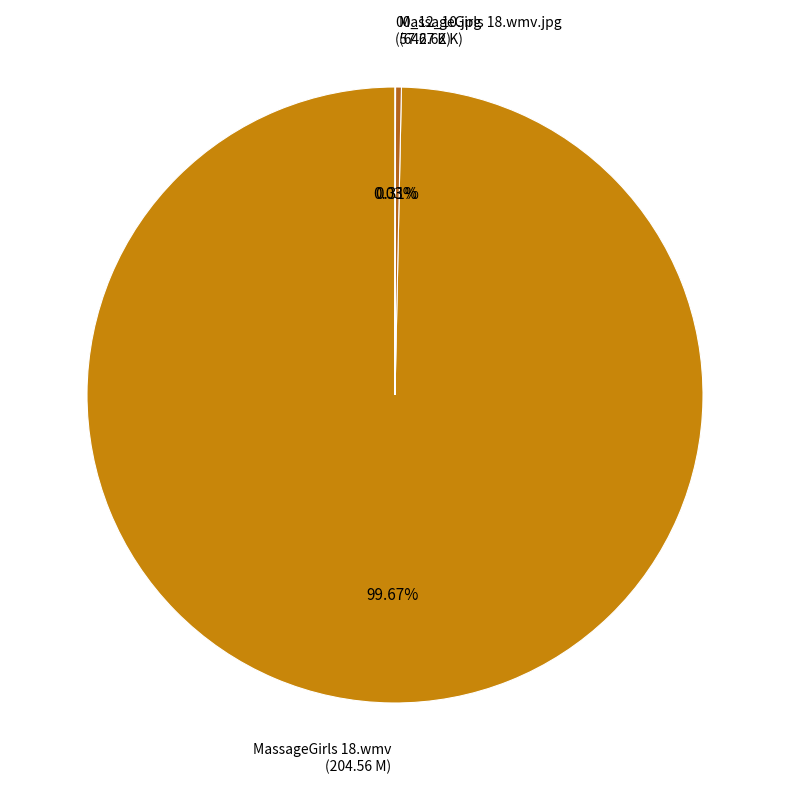

Which has a higher value, MassageGirls 18.wmv.jpg (642.62 K) or MassageGirls 18.wmv (204.56 M)?

MassageGirls 18.wmv (204.56 M)